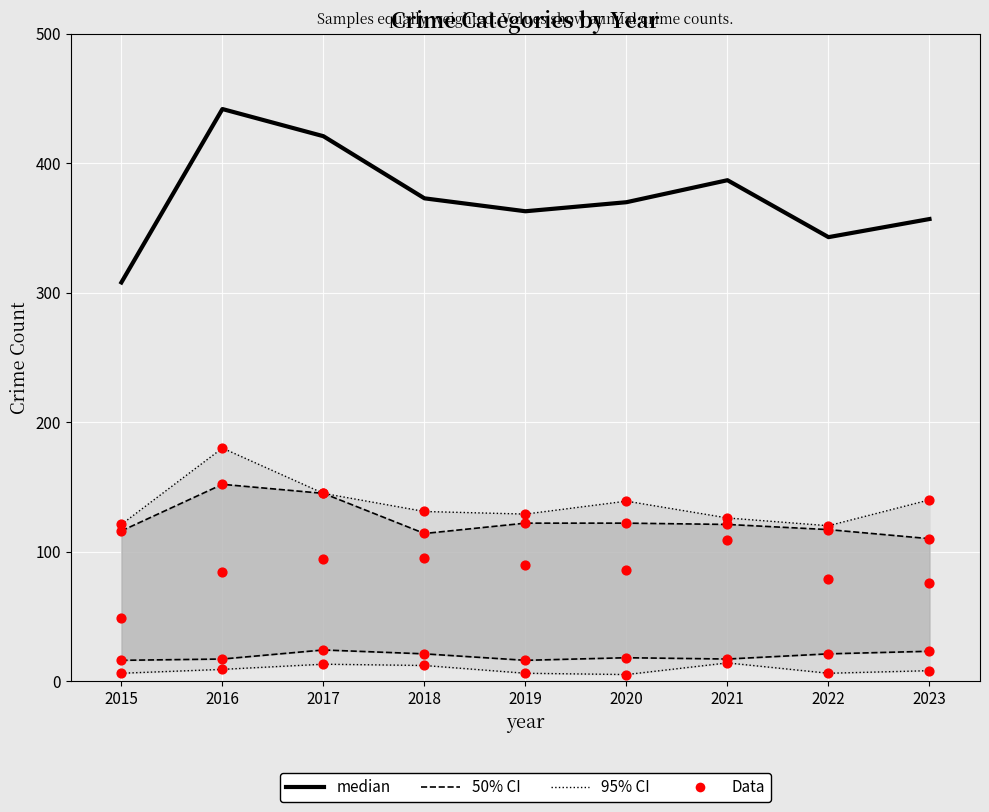

Which series has the largest total across all categories?

median